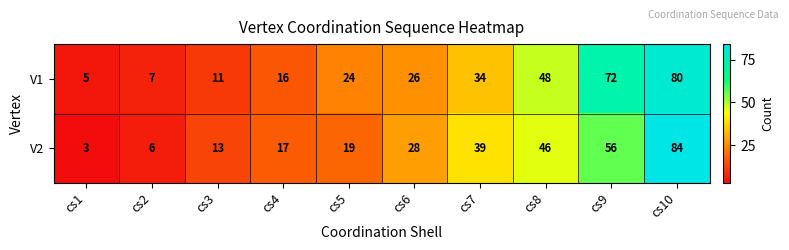

What value does the V2 series have at cs5, to the nearest 5?

20